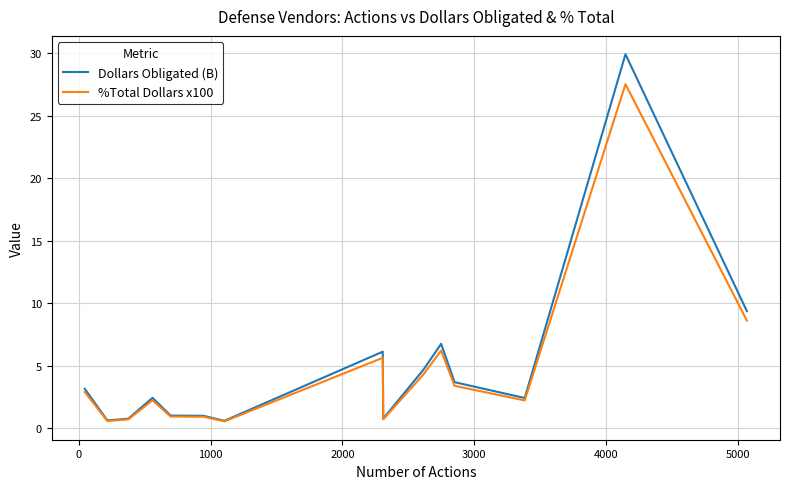

Rank the series by their maximum value, from lowest to highest.

%Total Dollars x100, Dollars Obligated (B)